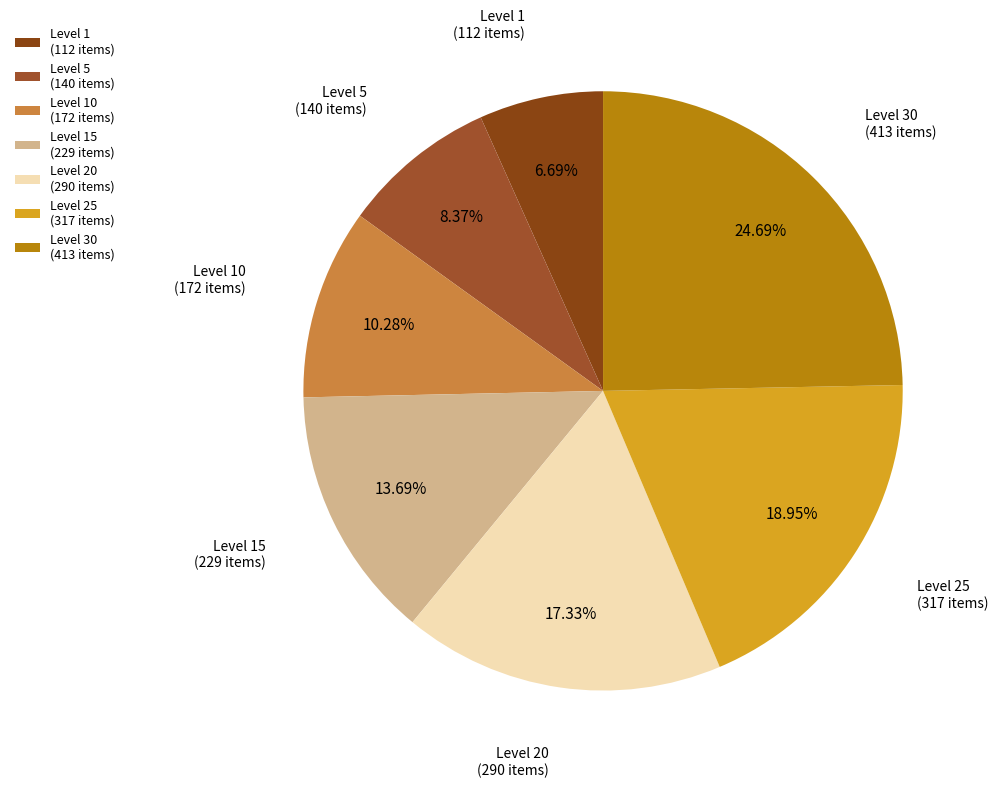

Which category has the biggest portion of the pie?

Level 30 (413 items)